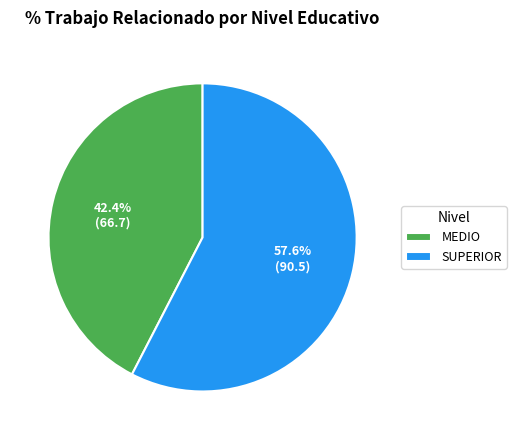

Is it true that SUPERIOR is 63% of the pie?

False